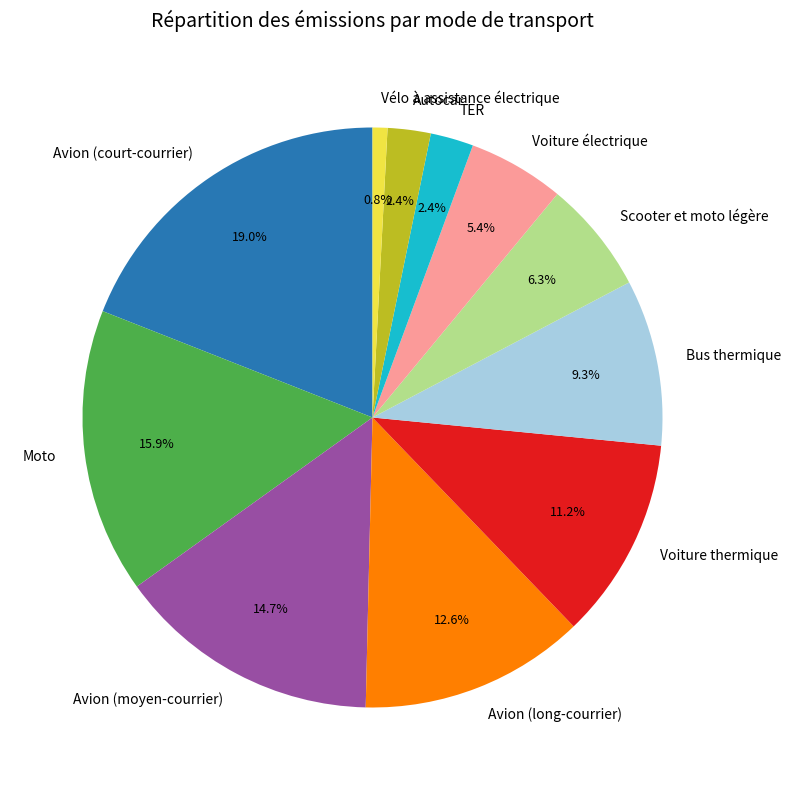

To the nearest percent, what is the difference between the Avion (court-courrier) and Autocar slice percentages?

17%